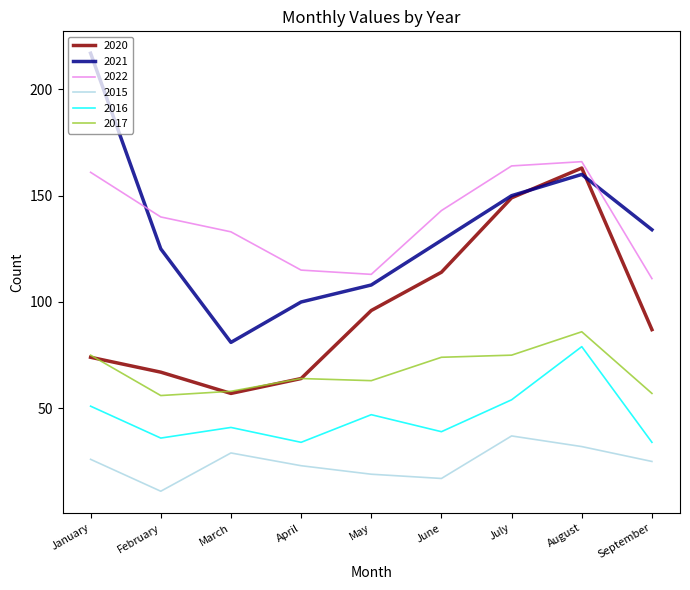

True or false: 2020 and 2016 intersect in this chart.

False